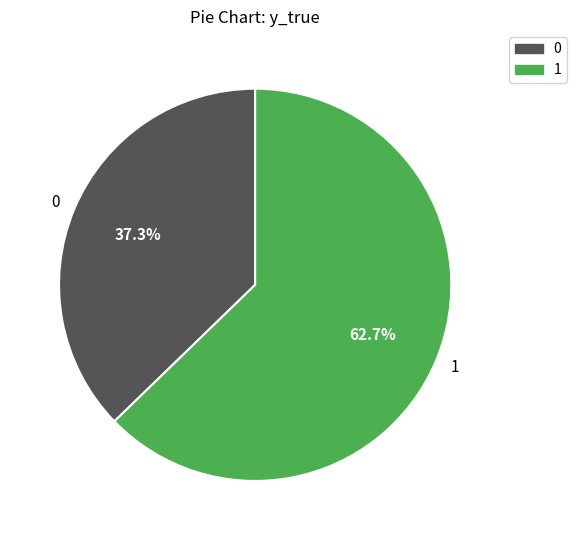

What is the largest slice in the pie chart?

1